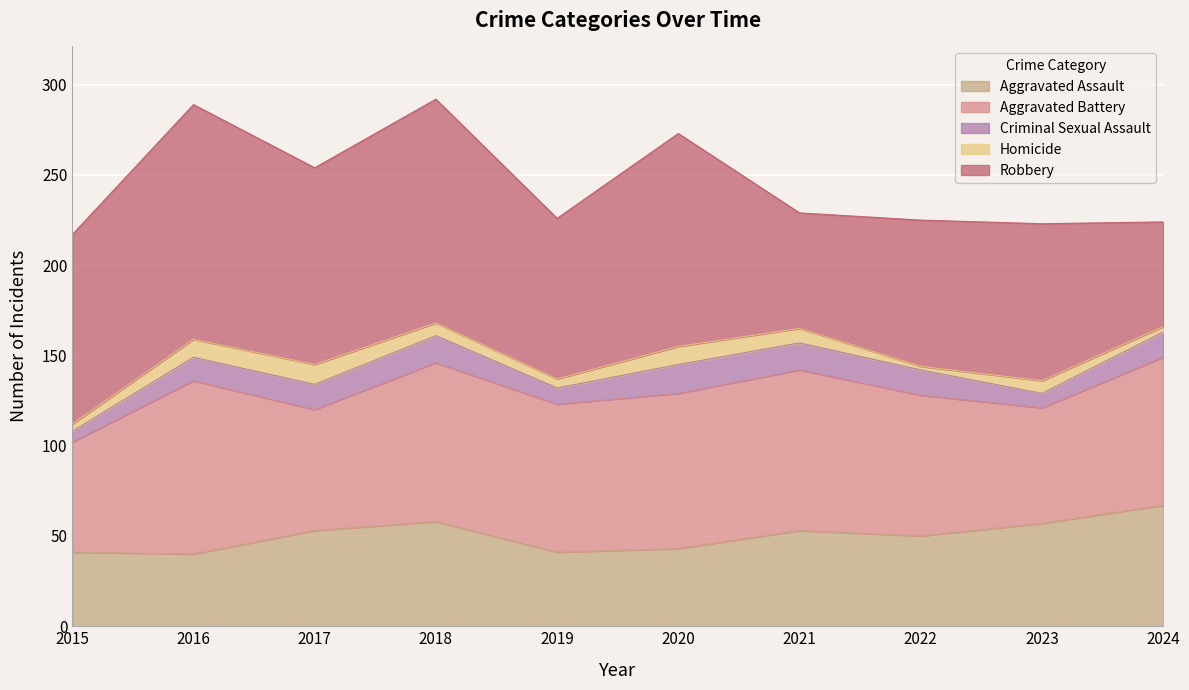

What is the value of the Homicide point at the 3rd from the left?

11